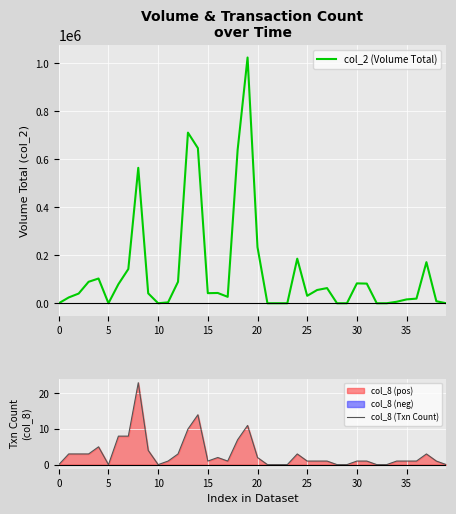

The value of col_8 (Txn Count) at 13 is 13. True or false?

False